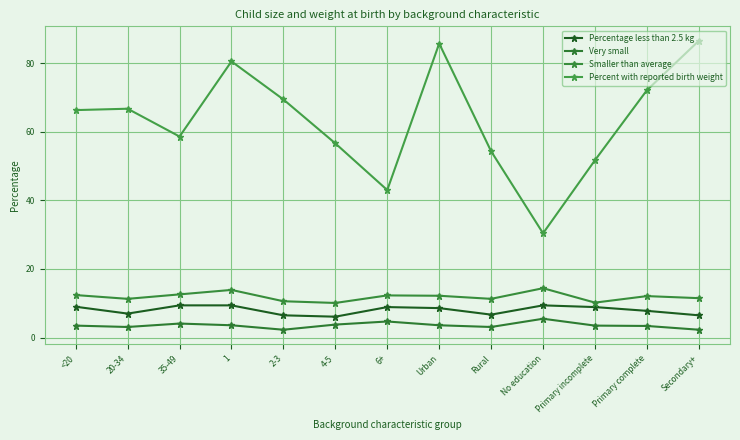

How many distinct data groups are displayed?

4